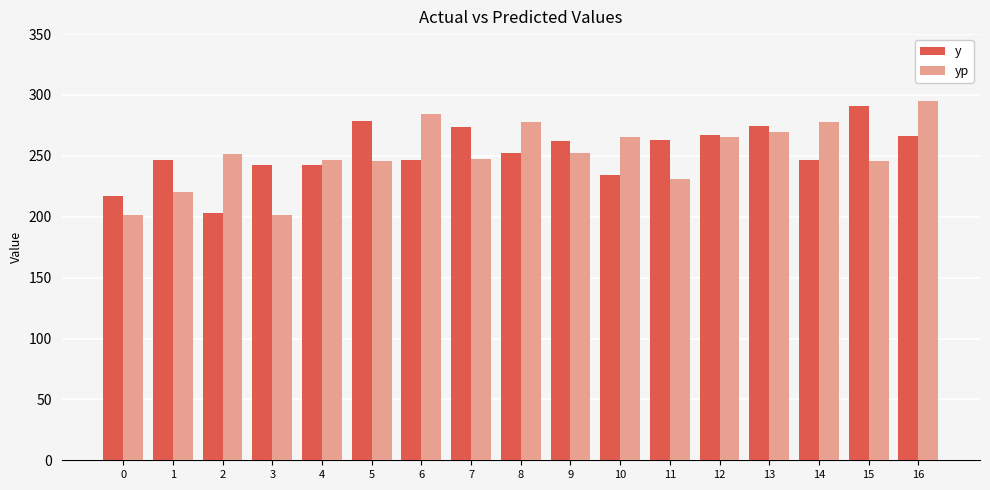

Which series changed the most between 0 and 12?

yp